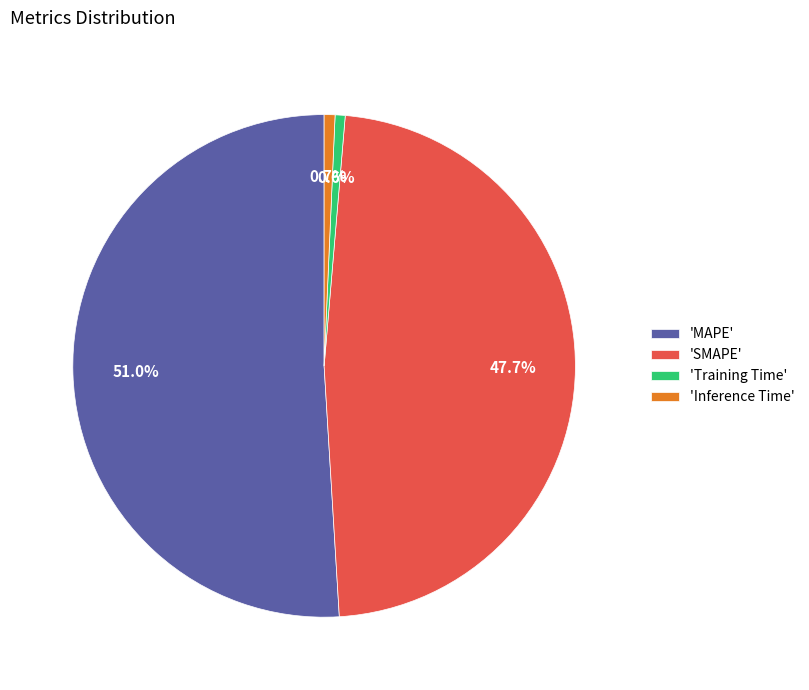

Is there a majority slice in this chart?

Yes